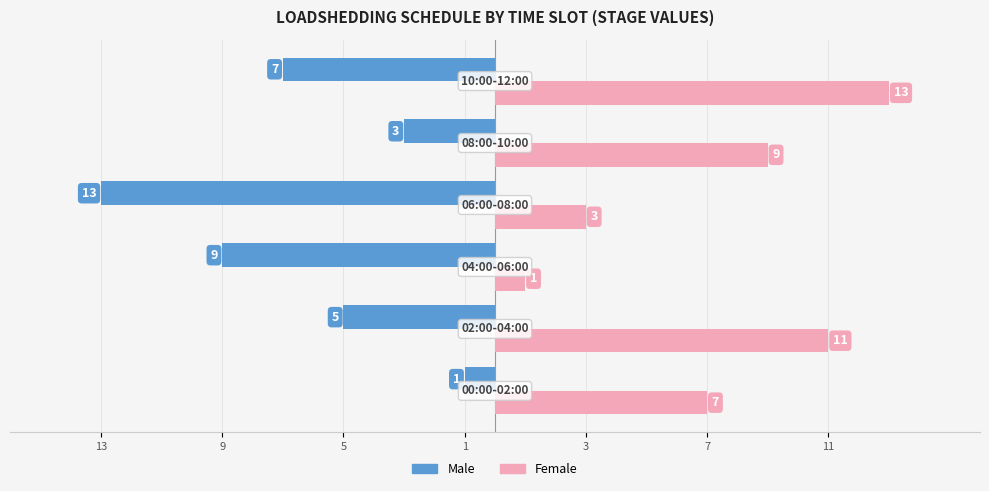

What are all the series names shown in the legend?

Male, Female